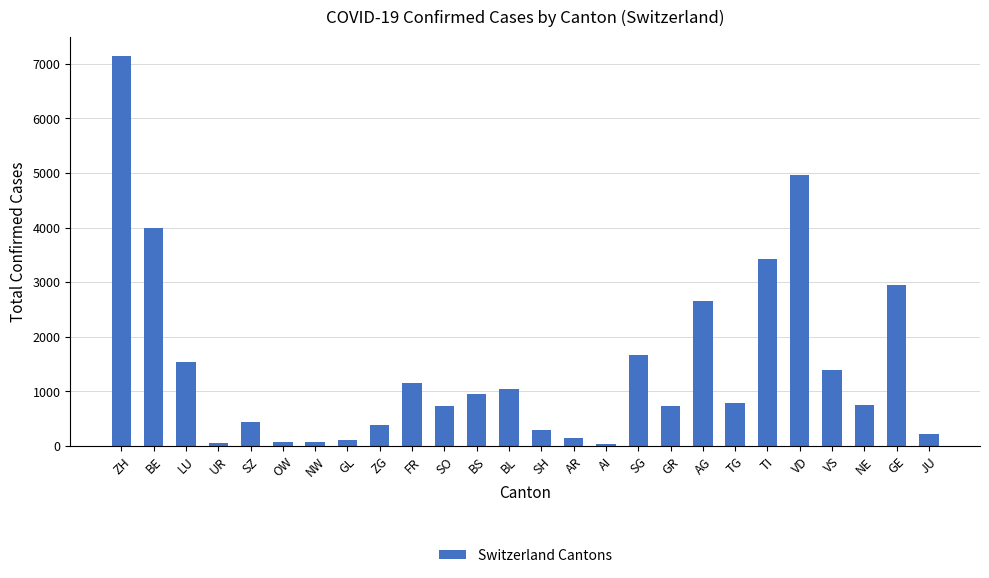

At which category does the chart reach its peak across all series?

ZH